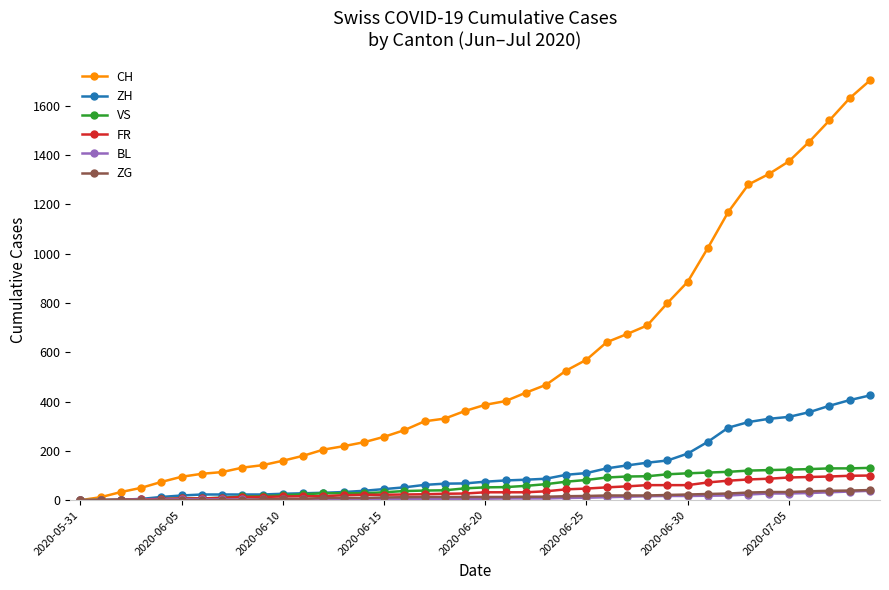

Which series has the largest range (max minus min)?

CH